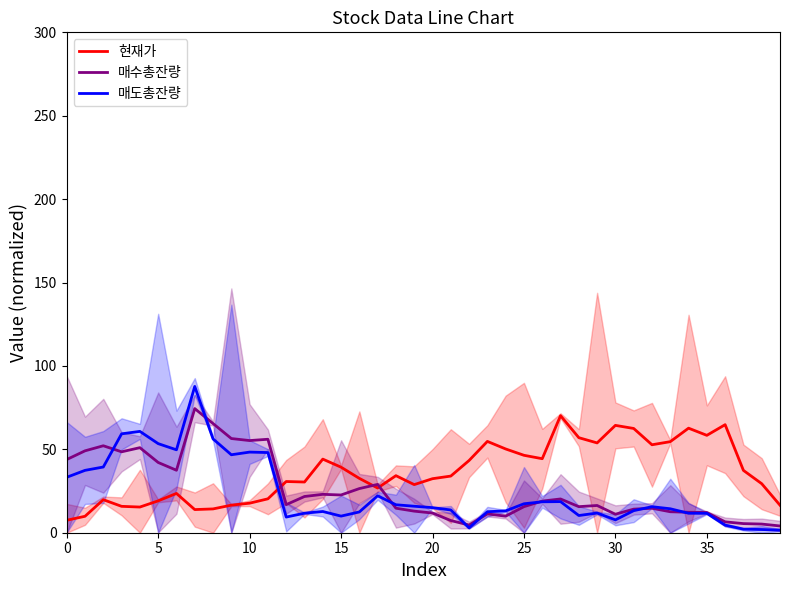

Read the 매도총잔량 value at 26.

18.5